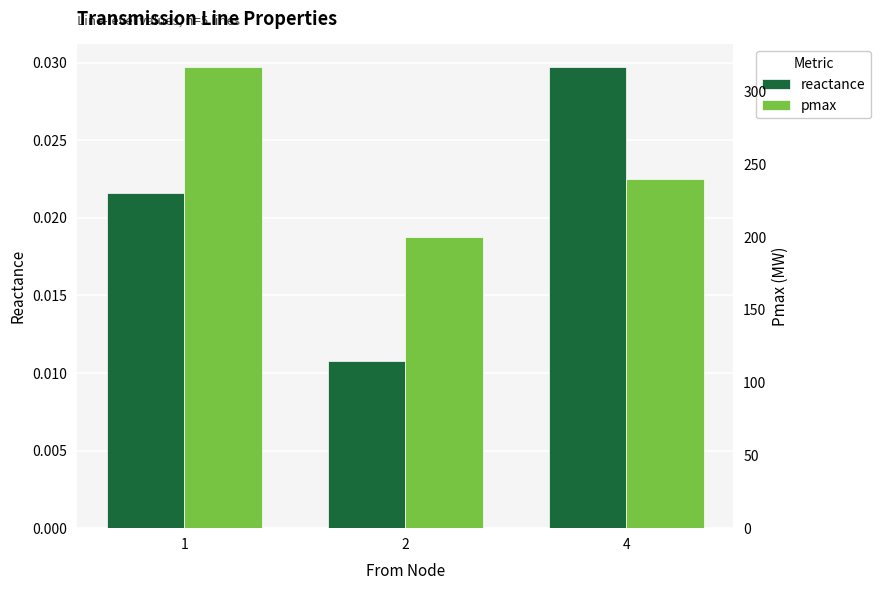

At how many categories does at least one series exceed 312?

1